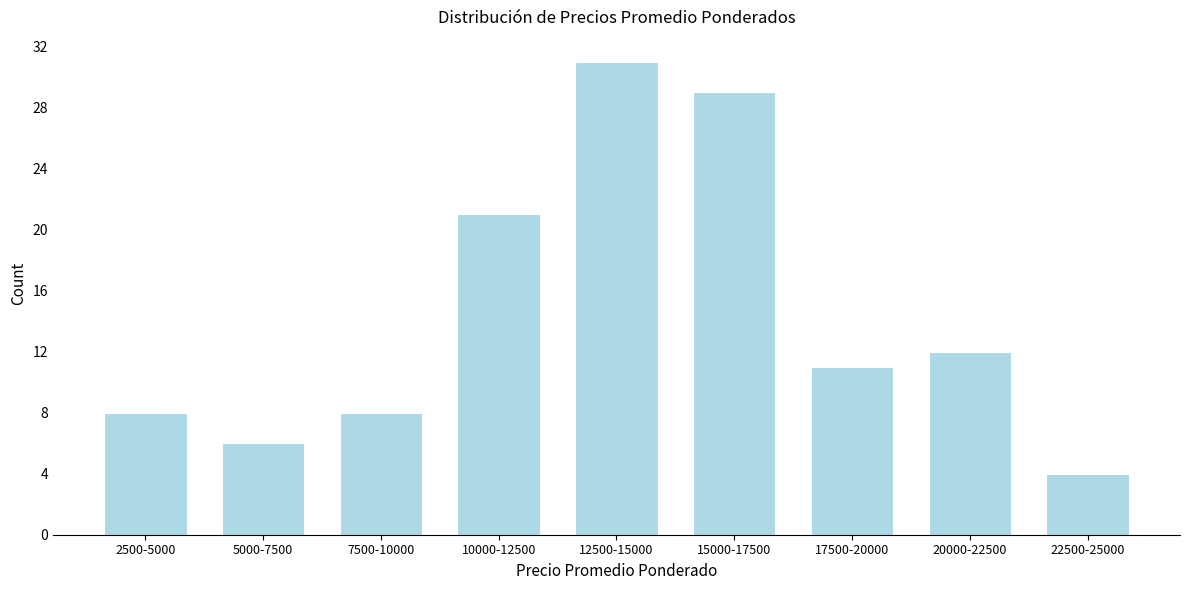

Reading right to left, transcribe all the data shown in this chart.

4	12	11	29	31	21	8	6	8